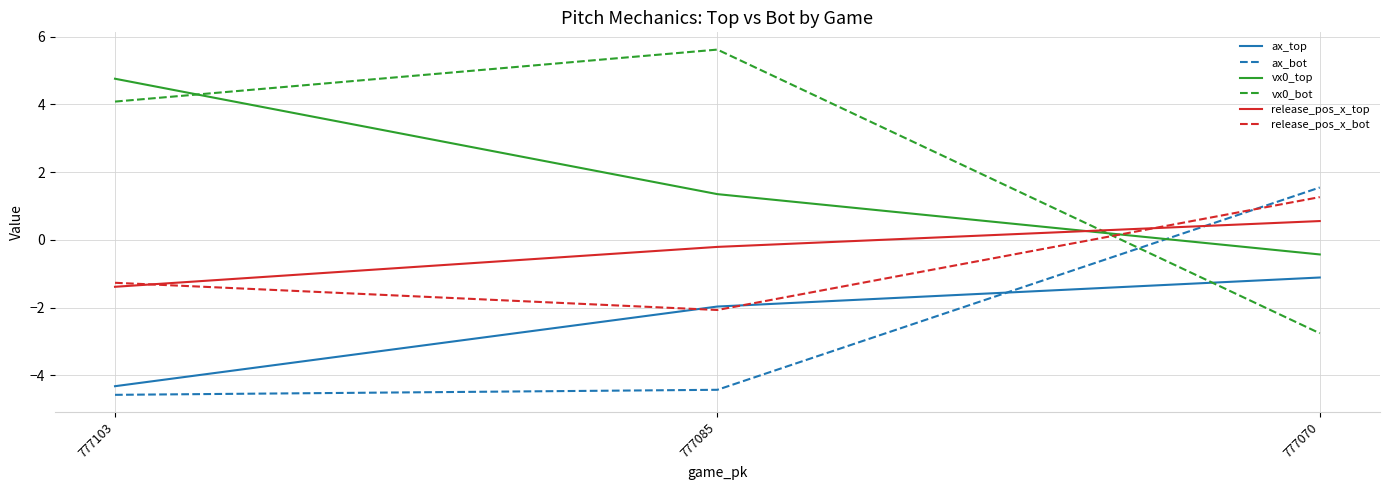

At how many categories does at least one series exceed 4?

2